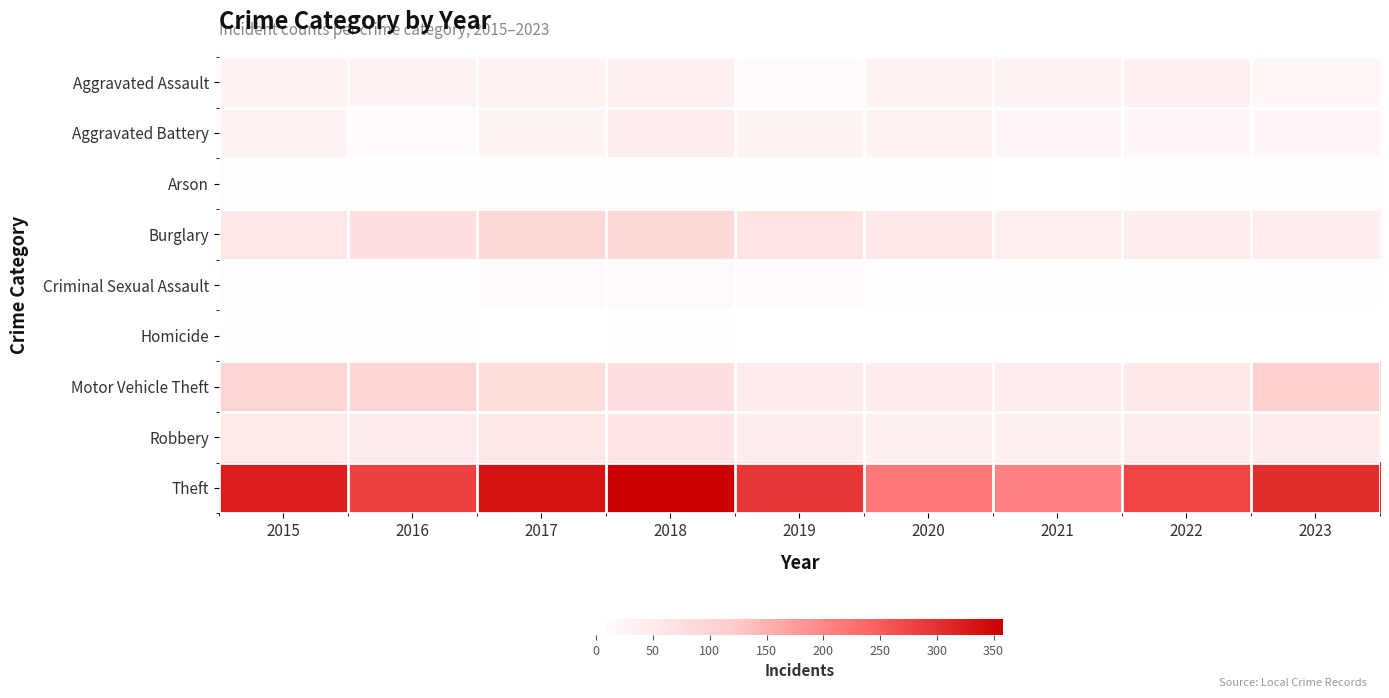

Reading right to left, transcribe all the data shown in this chart.

Aggravated Assault: 2023=22	2022=32	2021=25	2020=28	2019=14	2018=32	2017=28	2016=24	2015=25
Aggravated Battery: 2023=19	2022=17	2021=17	2020=29	2019=24	2018=38	2017=23	2016=9	2015=26
Arson: 2023=2	2022=2	2021=1	2020=4	2019=3	2018=2	2017=5	2016=4	2015=8
Burglary: 2023=41	2022=38	2021=34	2020=53	2019=64	2018=88	2017=92	2016=73	2015=55
Criminal Sexual Assault: 2023=3	2022=2	2021=5	2020=6	2019=10	2018=11	2017=12	2016=8	2015=7
Homicide: 2023=0	2022=0	2021=0	2020=1	2019=1	2018=4	2017=1	2016=2	2015=2
Motor Vehicle Theft: 2023=108	2022=54	2021=44	2020=45	2019=45	2018=72	2017=77	2016=95	2015=100
Robbery: 2023=46	2022=41	2021=31	2020=31	2019=44	2018=59	2017=55	2016=47	2015=51
Theft: 2023=304	2022=277	2021=206	2020=218	2019=294	2018=358	2017=336	2016=281	2015=322